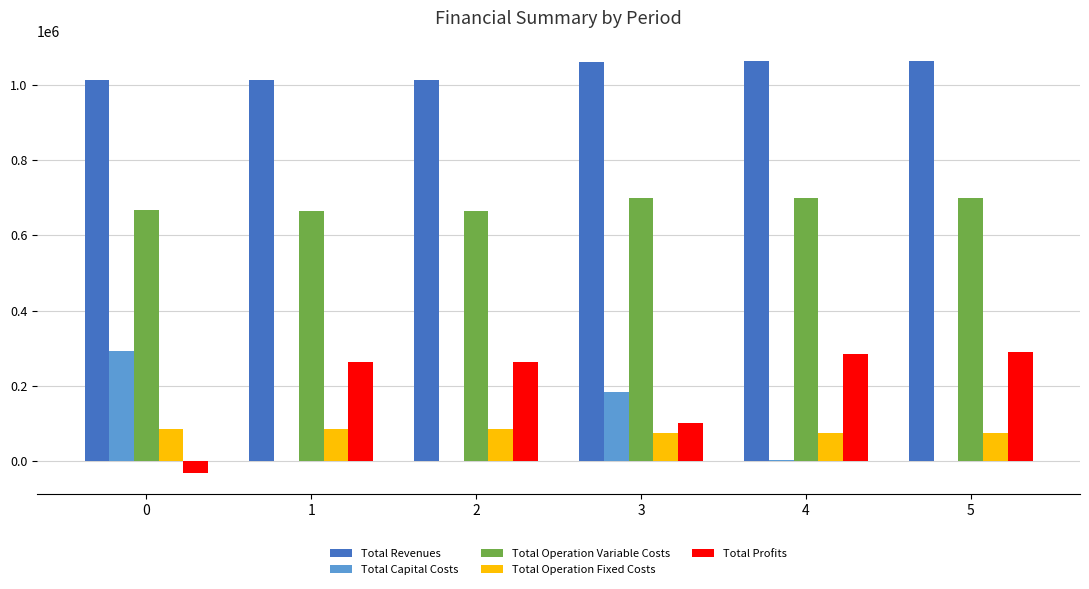

Is the value of Total Revenues at 1 greater than the value of Total Operation Variable Costs at 2?

Yes